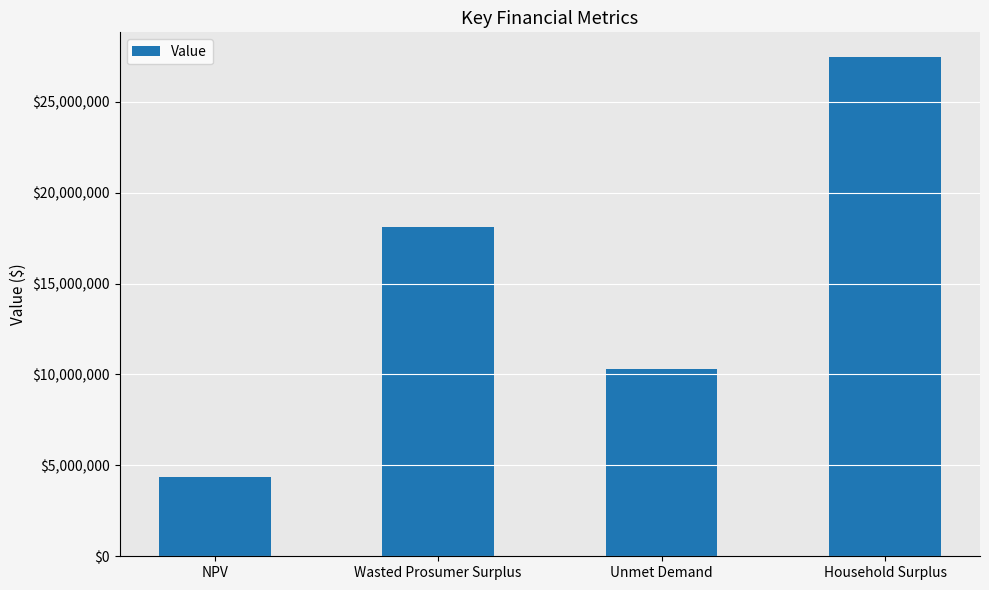

Reading left to right, transcribe all the data shown in this chart.

NPV=4381296.2	Wasted Prosumer Surplus=18093321.8	Unmet Demand=10285071.6	Household Surplus=27442722.1